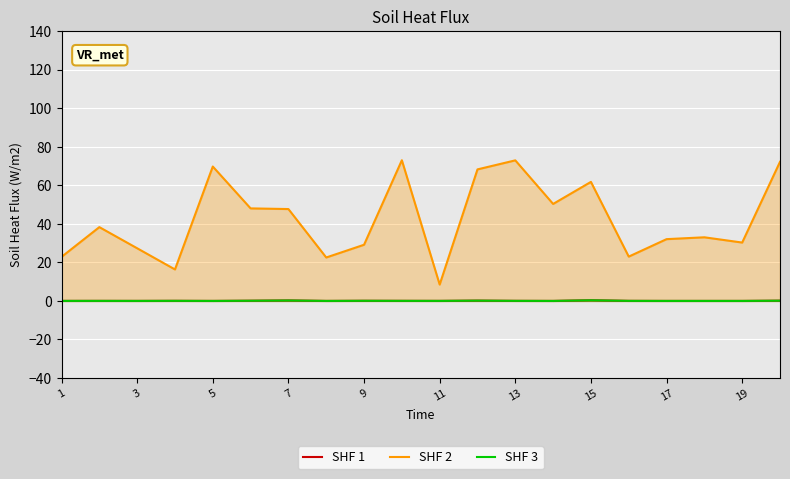

The SHF 3 series shows 0.0 at 11. True or false?

True